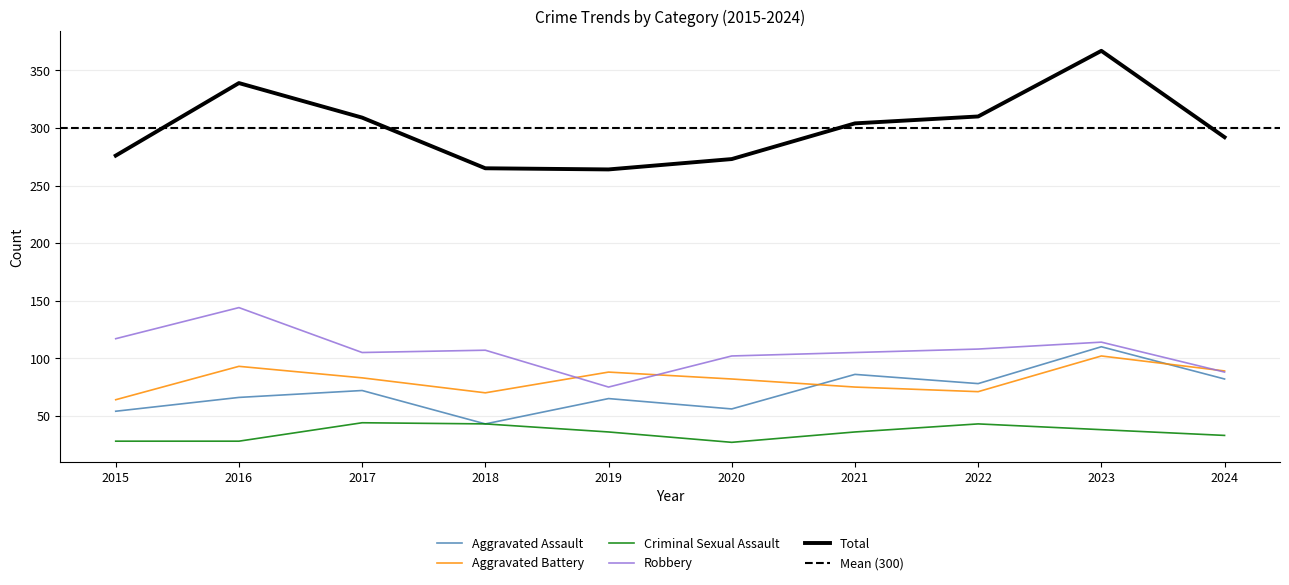

Reading left to right, what are all the values shown in this chart?

Aggravated Assault: 54	66	72	43	65	56	86	78	110	82
Aggravated Battery: 64	93	83	70	88	82	75	71	102	89
Criminal Sexual Assault: 28	28	44	43	36	27	36	43	38	33
Robbery: 117	144	105	107	75	102	105	108	114	88
Total: 276	339	309	265	264	273	304	310	367	292